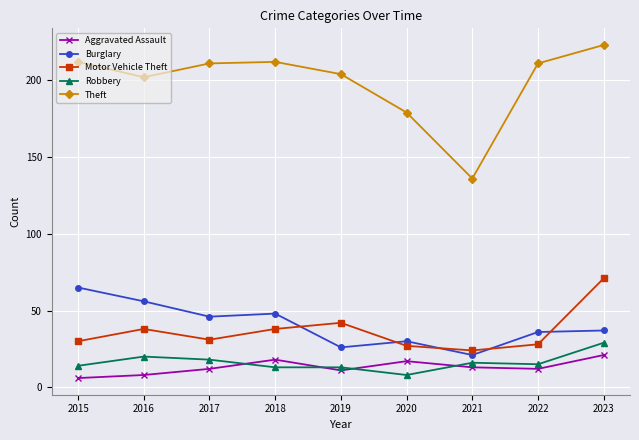

What are all the series names shown in the legend?

Aggravated Assault, Burglary, Motor Vehicle Theft, Robbery, Theft